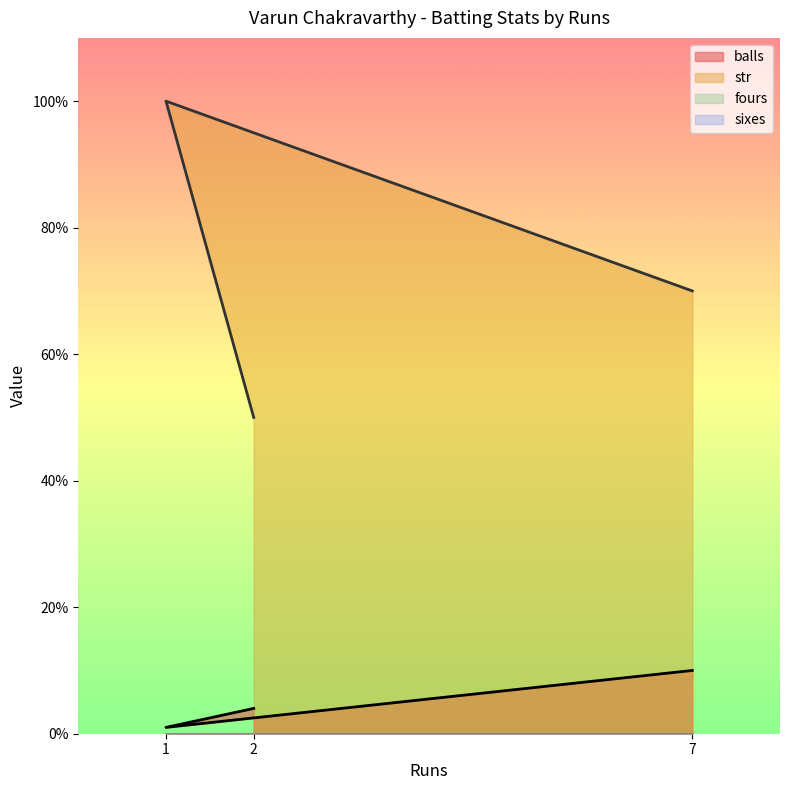

Reading left to right, list all the values displayed in this chart.

balls: 2=4	1=1	7=10
str: 2=50	1=100	7=70